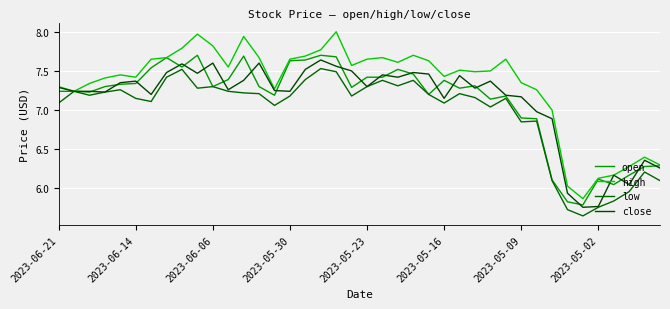

How many distinct data groups are displayed?

4